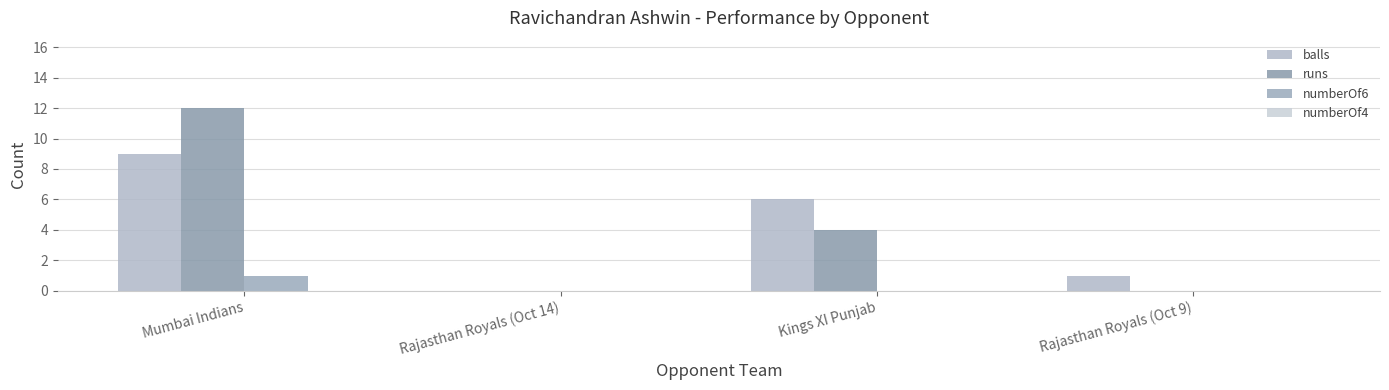

How many categories are shown in the chart?

4